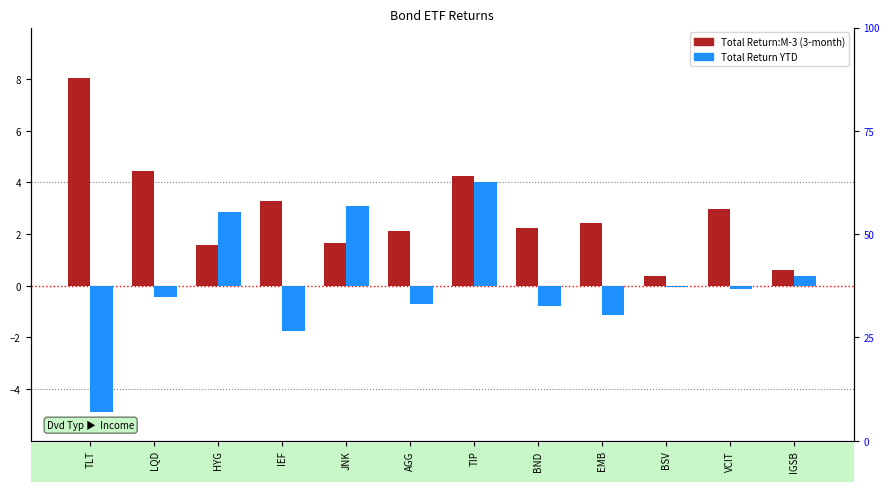

Reading right to left, what are all the values shown in this chart?

Total Return:M-3: 0.6	3.0	0.4	2.4	2.2	4.3	2.1	1.7	3.3	1.6	4.4	8.0
Total Return YTD: 0.4	-0.1	-0.0	-1.1	-0.8	4.0	-0.7	3.1	-1.8	2.8	-0.5	-4.9